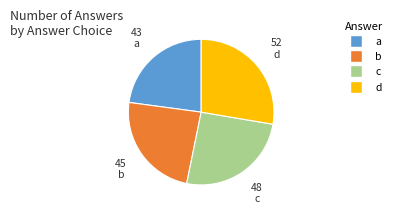

Rank the categories by value from highest to lowest.

d, c, b, a